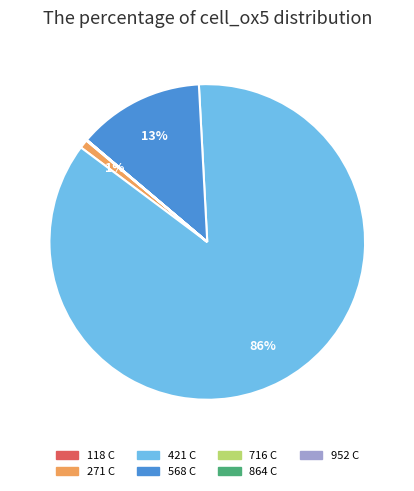

Which slice represents more than half of the pie?

421 C